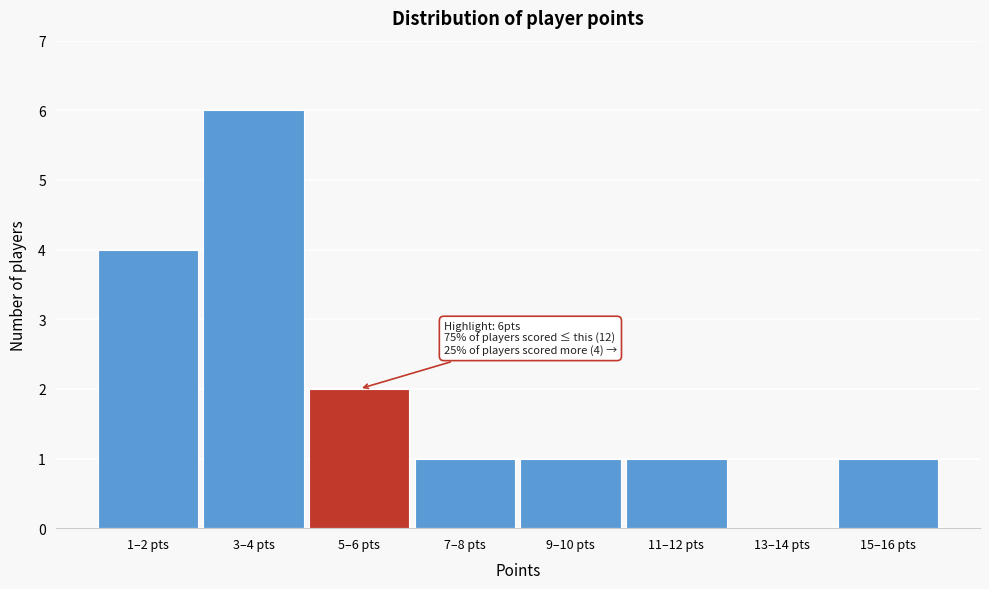

Reading left to right, list all the values displayed in this chart.

1–2 pts=4	3–4 pts=6	5–6 pts=2	7–8 pts=1	9–10 pts=1	11–12 pts=1	13–14 pts=0	15–16 pts=1